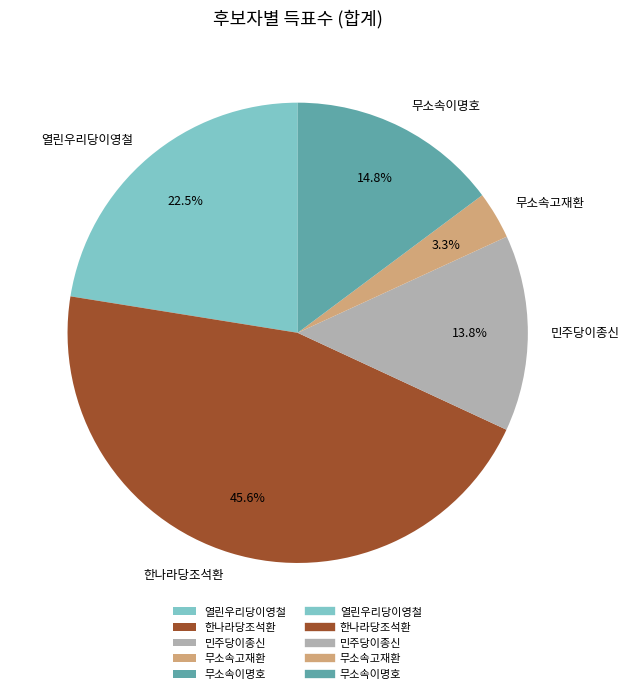

True or false: 무소속고재환 accounts for 3% of the total.

True